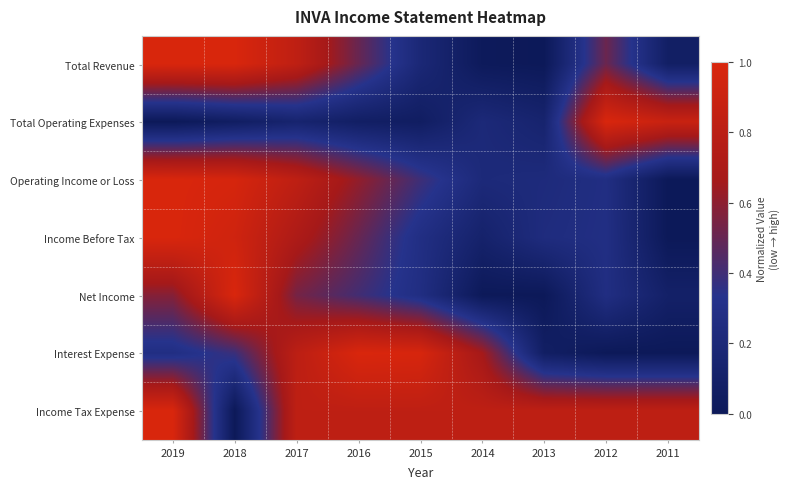

Rank the series at 2015 from lowest to highest value.

Total Operating Expenses, Total Revenue, Net Income, Income Before Tax, Operating Income or Loss, Income Tax Expense, Interest Expense